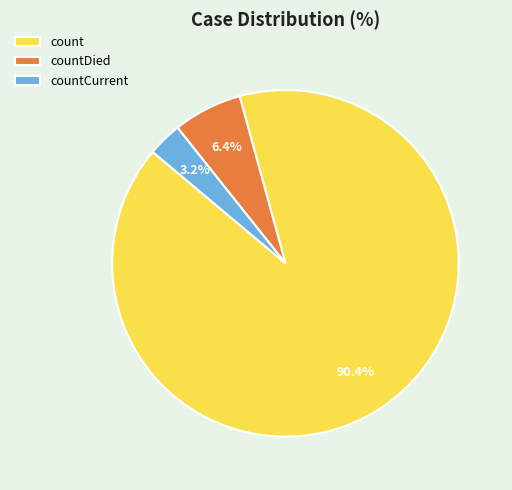

Is there any slice that represents more than half of the pie?

Yes